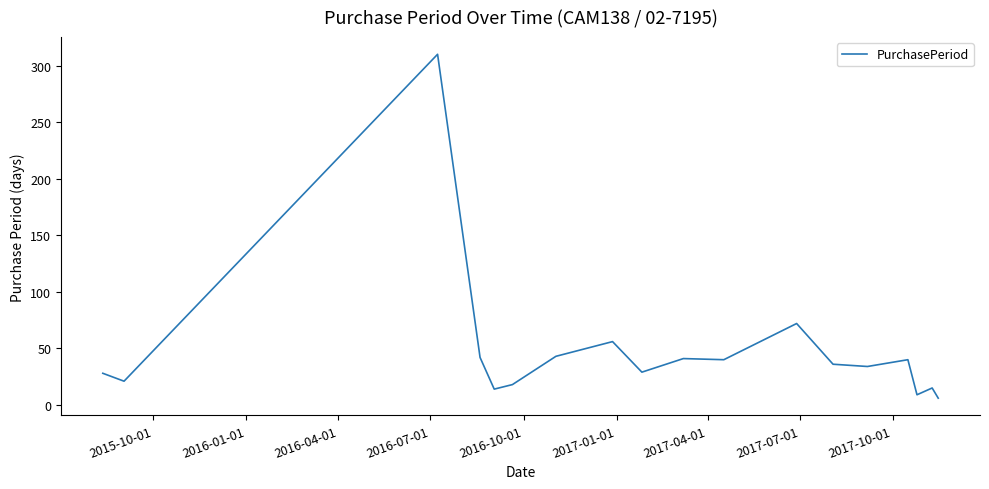

What is the maximum value shown in the chart?

310